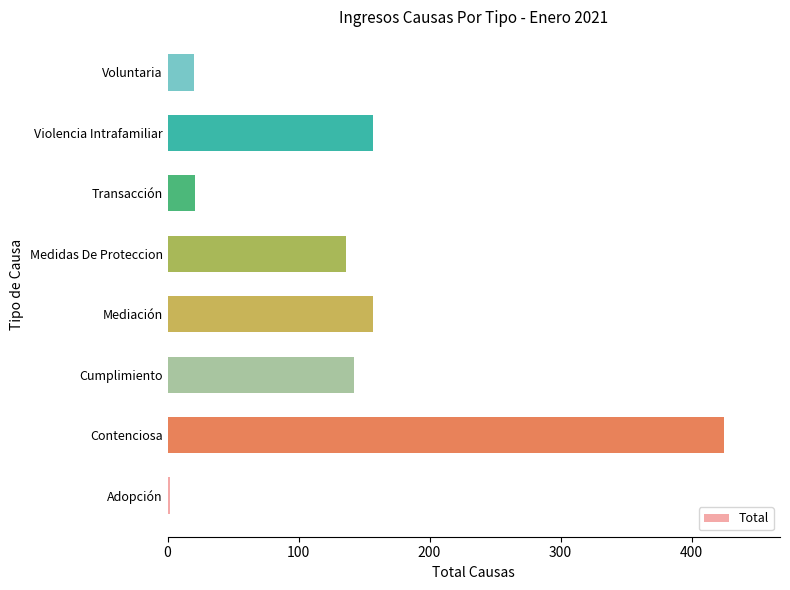

True or false: the data shows 157 at Mediación.

True